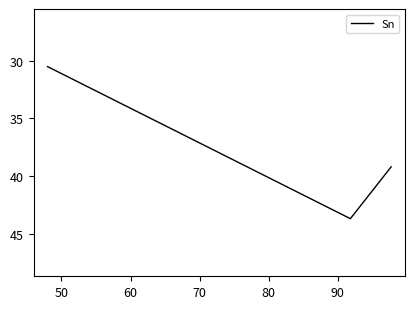

True or false: the data shows 13.2 at 50.

False